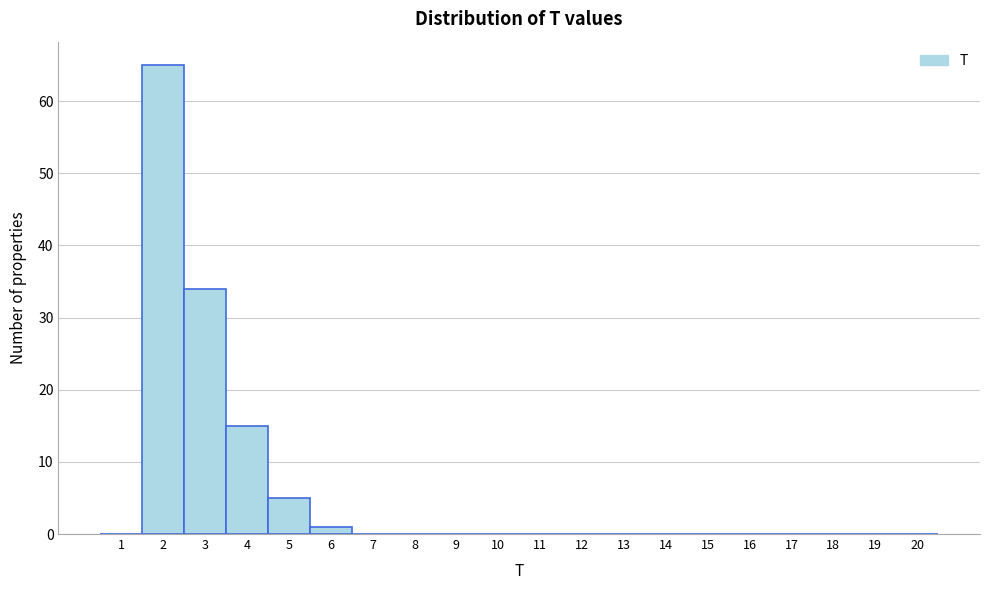

Over which range of the x-axis is the bar tallest?

1.5 to 2.5